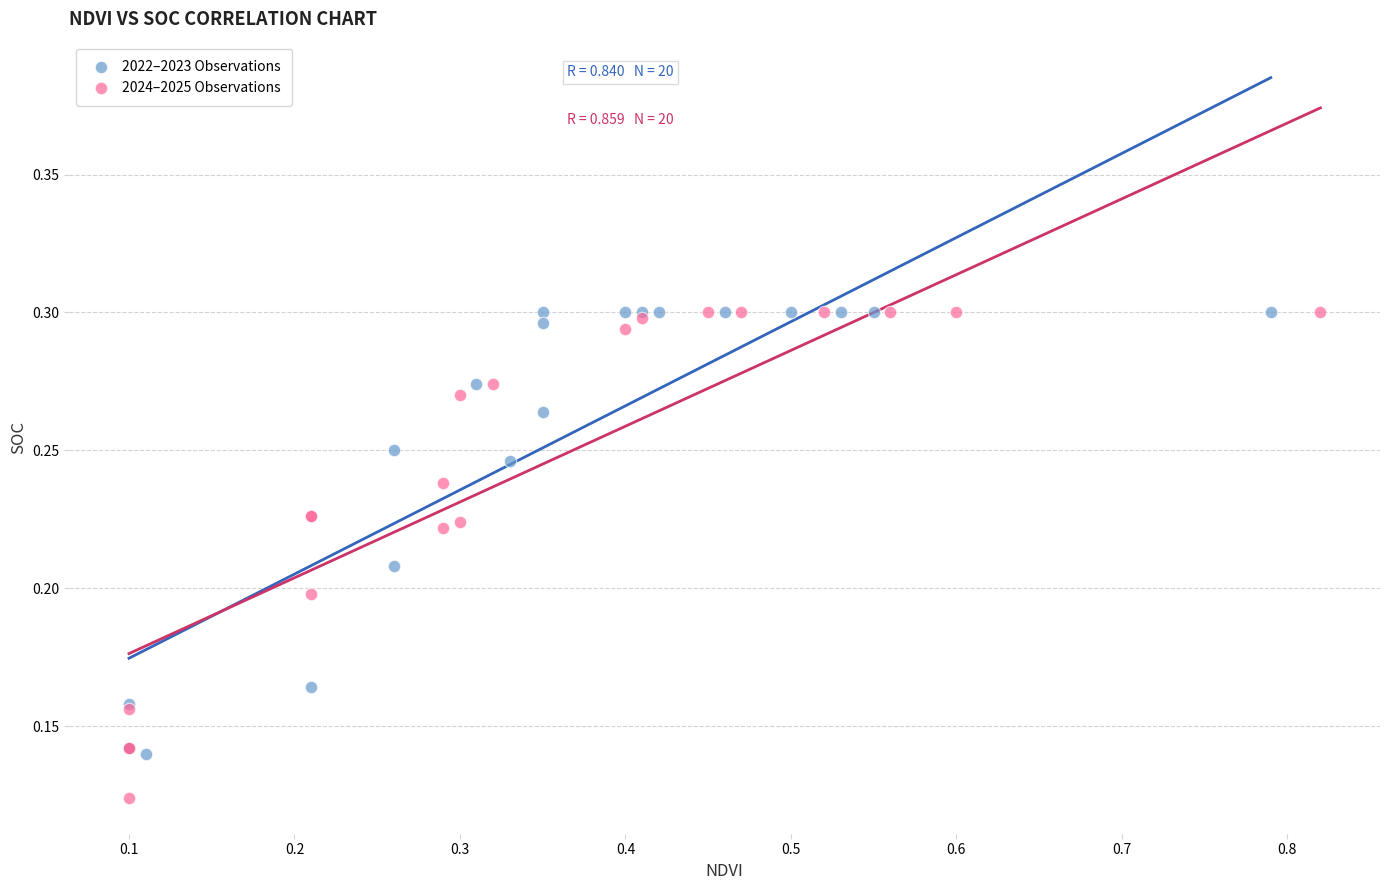

Which series has the largest Y range (max minus min)?

2024–2025 Observations